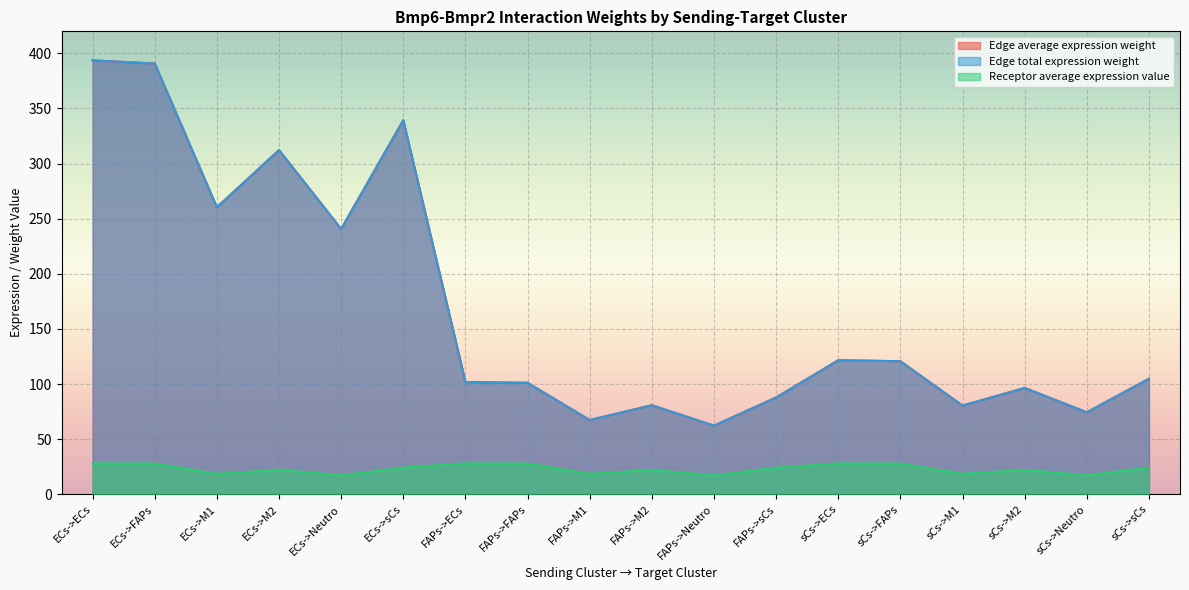

Reading left to right, what are all the values shown in this chart?

Edge average expression weight: ECs->ECs=393.6	ECs->FAPs=390.8	ECs->M1=260.4	ECs->M2=312.3	ECs->Neutro=240.7	ECs->sCs=339.4	FAPs->ECs=101.8	FAPs->FAPs=101.1	FAPs->M1=67.4	FAPs->M2=80.8	FAPs->Neutro=62.3	FAPs->sCs=87.8	sCs->ECs=121.6	sCs->FAPs=120.7	sCs->M1=80.4	sCs->M2=96.5	sCs->Neutro=74.4	sCs->sCs=104.8
Edge total expression weight: ECs->ECs=393.6	ECs->FAPs=390.8	ECs->M1=260.4	ECs->M2=312.3	ECs->Neutro=240.7	ECs->sCs=339.4	FAPs->ECs=101.8	FAPs->FAPs=101.1	FAPs->M1=67.4	FAPs->M2=80.8	FAPs->Neutro=62.3	FAPs->sCs=87.8	sCs->ECs=121.6	sCs->FAPs=120.7	sCs->M1=80.4	sCs->M2=96.5	sCs->Neutro=74.4	sCs->sCs=104.8
Receptor average expression value: ECs->ECs=28.0	ECs->FAPs=27.8	ECs->M1=18.5	ECs->M2=22.2	ECs->Neutro=17.1	ECs->sCs=24.1	FAPs->ECs=28.0	FAPs->FAPs=27.8	FAPs->M1=18.5	FAPs->M2=22.2	FAPs->Neutro=17.1	FAPs->sCs=24.1	sCs->ECs=28.0	sCs->FAPs=27.8	sCs->M1=18.5	sCs->M2=22.2	sCs->Neutro=17.1	sCs->sCs=24.1